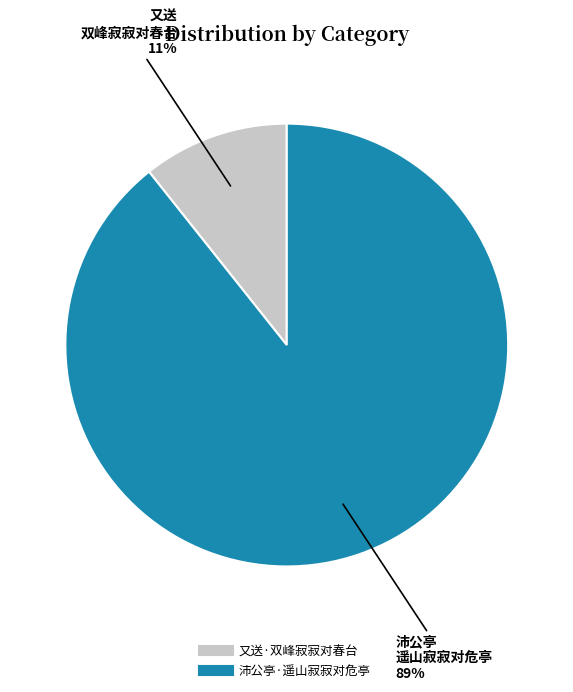

True or false: 又送·双峰寂寂对春台 accounts for 21% of the total.

False